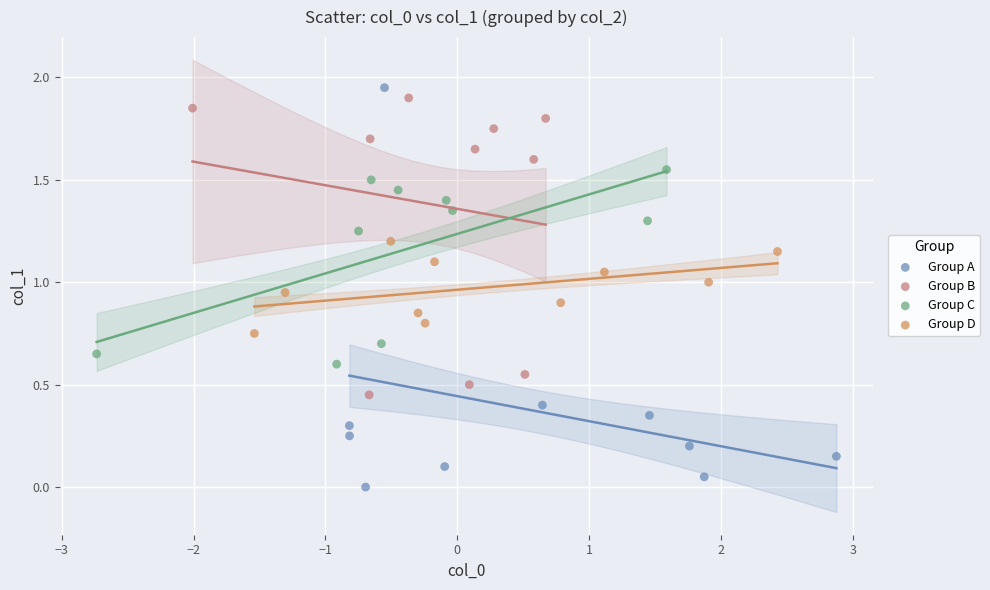

Which series contains the lowest Y value?

Group A